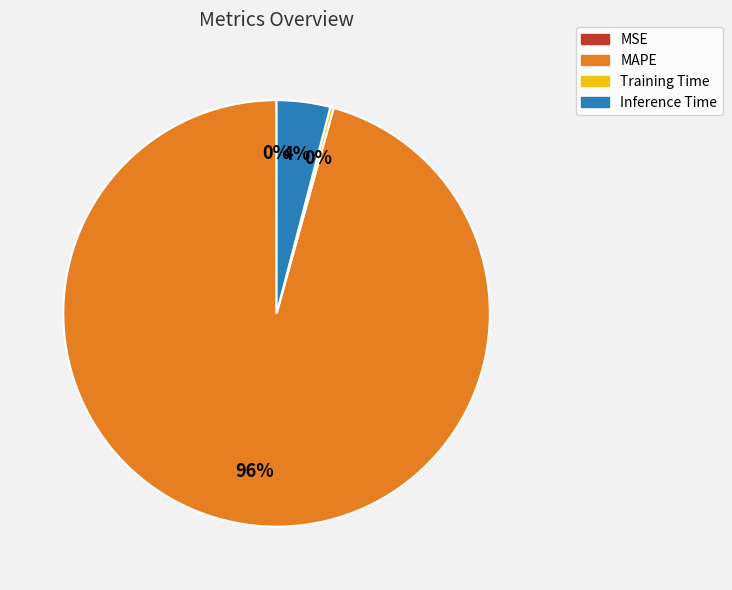

To the nearest percent, what percentage of the pie is MAPE?

96%